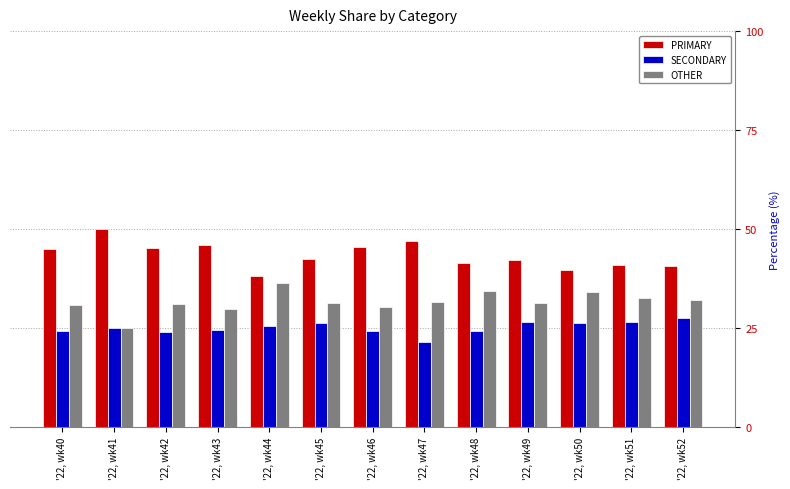

What are all the series names shown in the legend?

PRIMARY, SECONDARY, OTHER